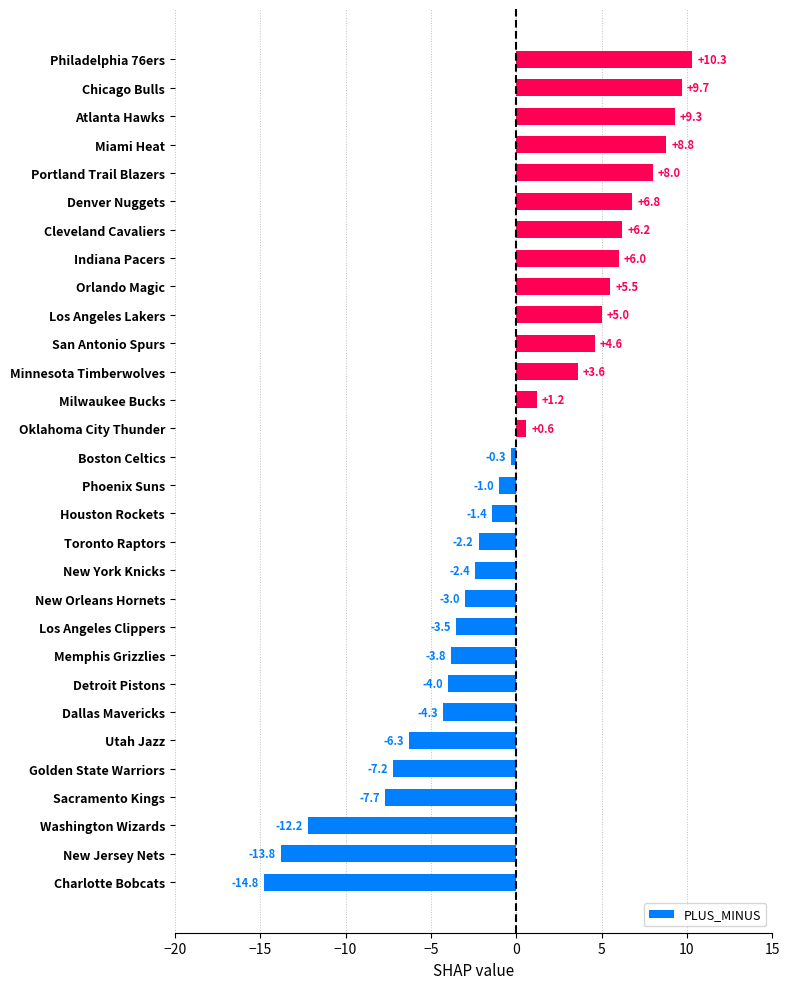

What is the change in value from Washington Wizards to New York Knicks?

+9.8